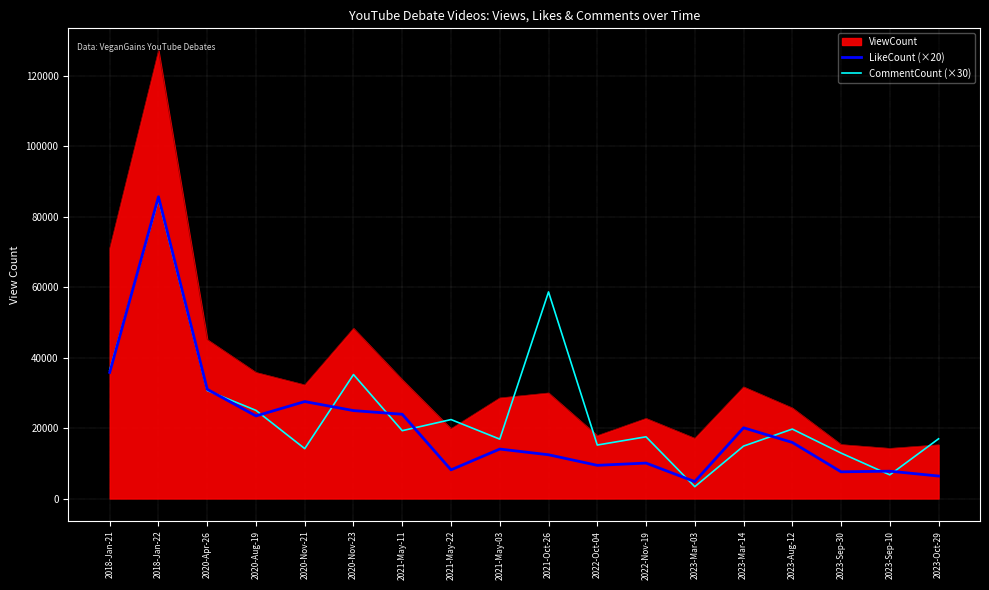

At which label is LikeCount (×20) closest to 45230?

2018-Jan-21